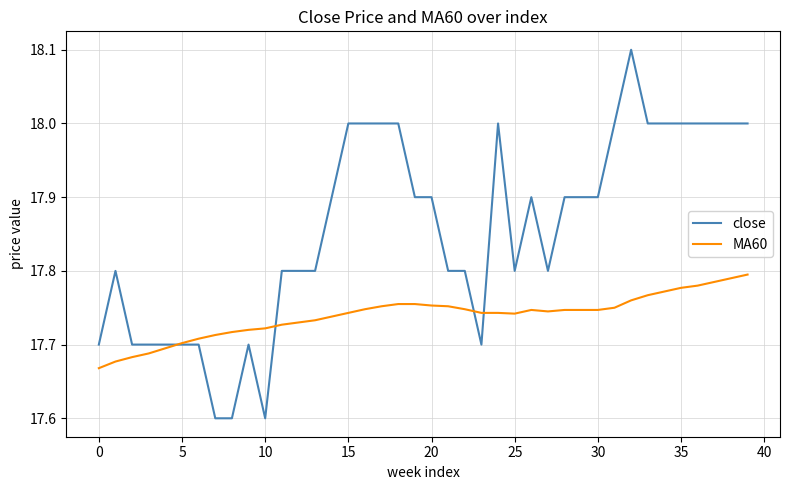

What is the greatest value displayed?

18.1